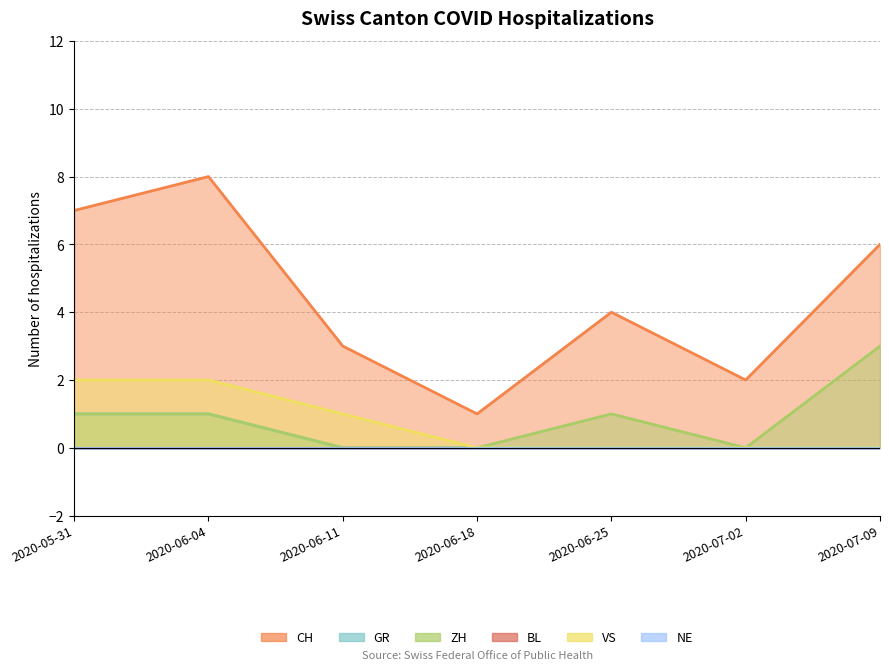

At 2020-07-02, list the series in order from smallest to largest.

GR, ZH, VS, CH